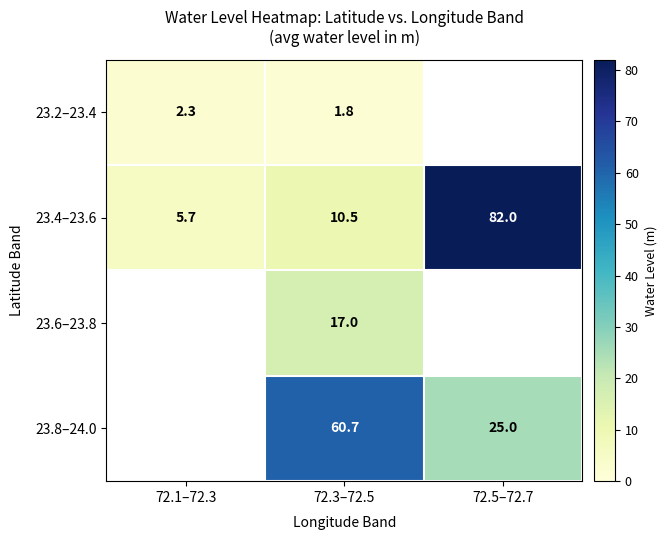

Is the value of 23.4–23.6 at 72.3–72.5 greater than the value of 23.2–23.4 at 72.3–72.5?

Yes